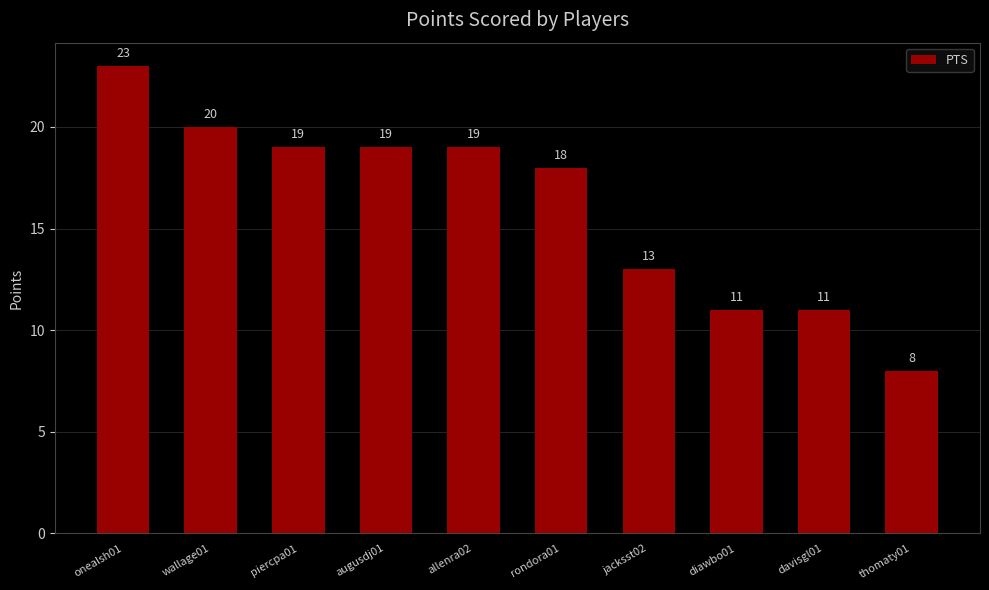

What position from the left is piercpa01?

3